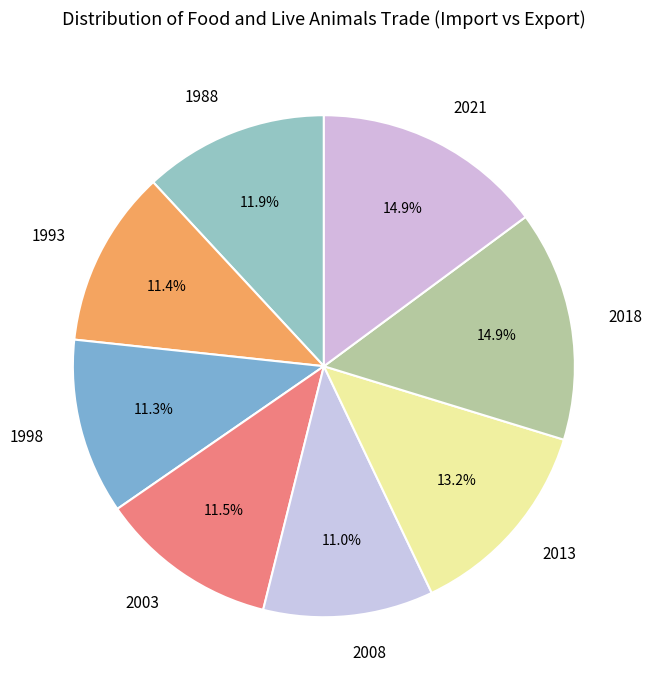

Is there a majority slice in this chart?

No